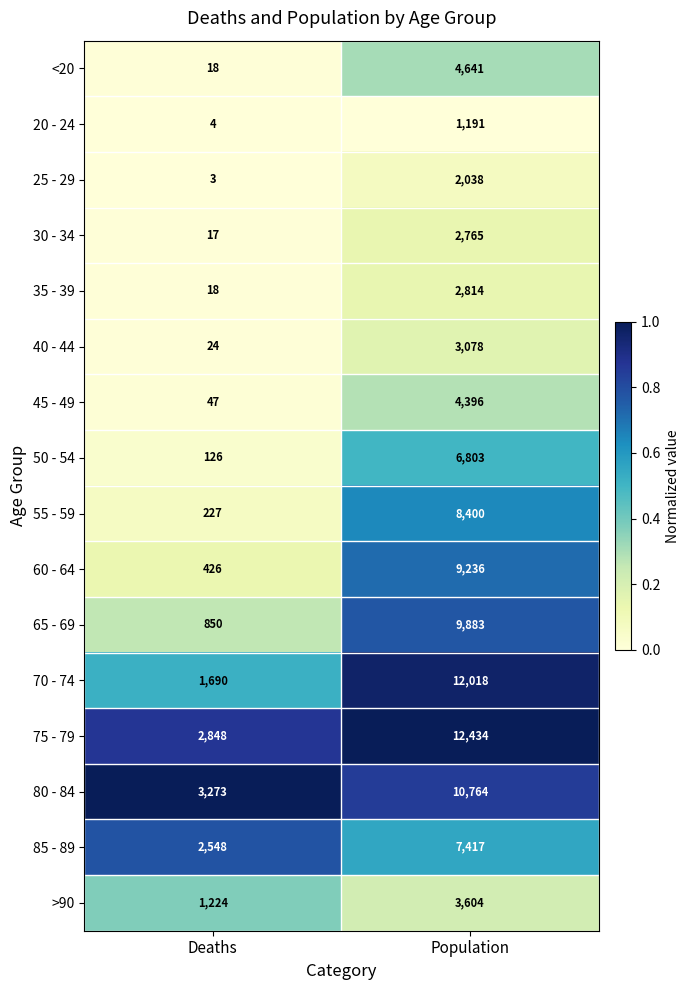

Count the number of categories in the chart.

2